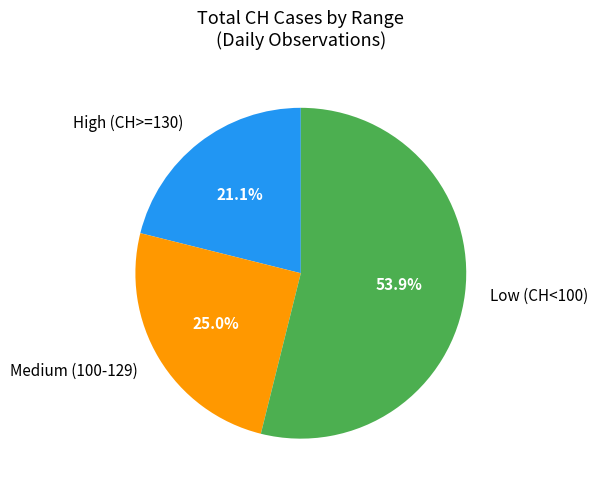

Which slice is the largest?

Low (CH<100)